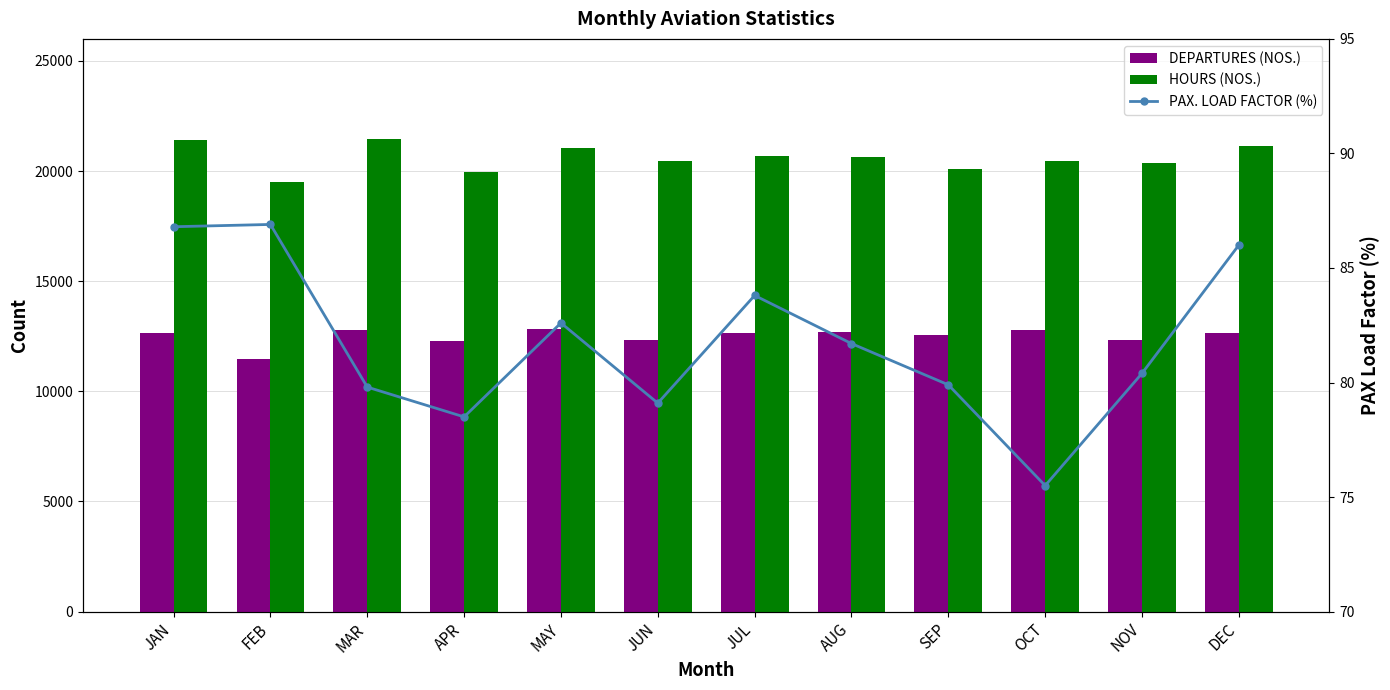

Rank the series by their average value, from lowest to highest.

PAX. LOAD FACTOR (%), DEPARTURES (NOS.), HOURS (NOS.)